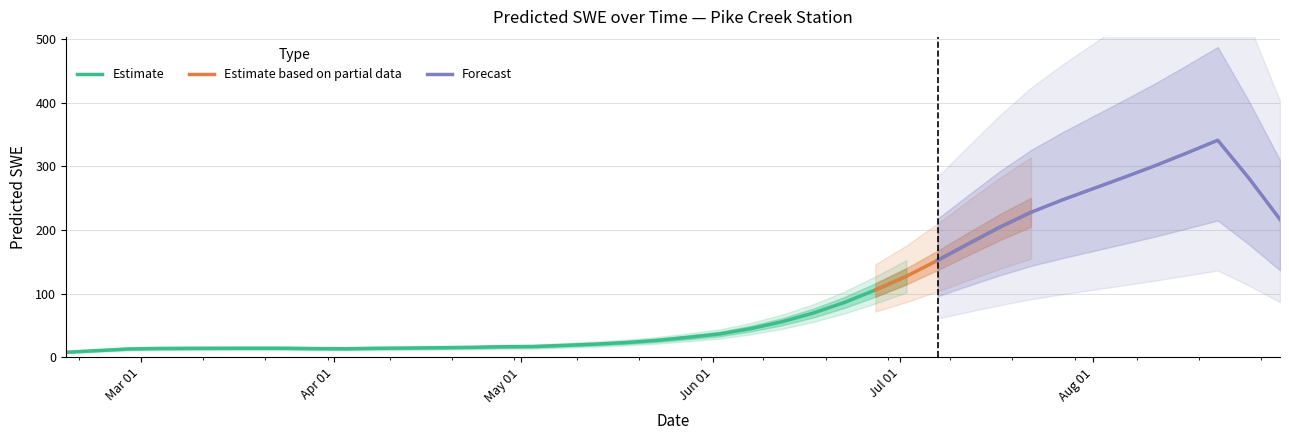

What is the maximum value for Estimate?

127.2